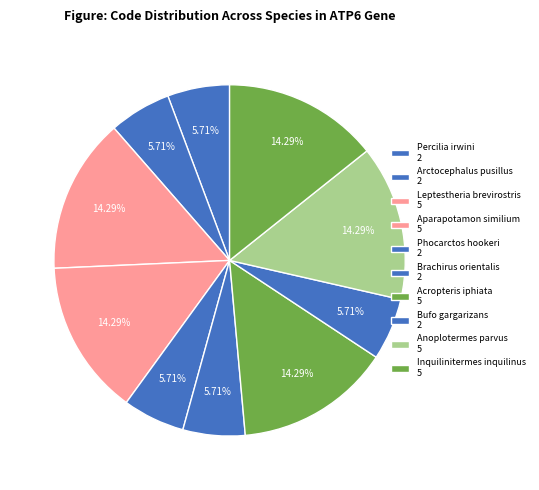

To the nearest percent, what is the average slice percentage?

10%